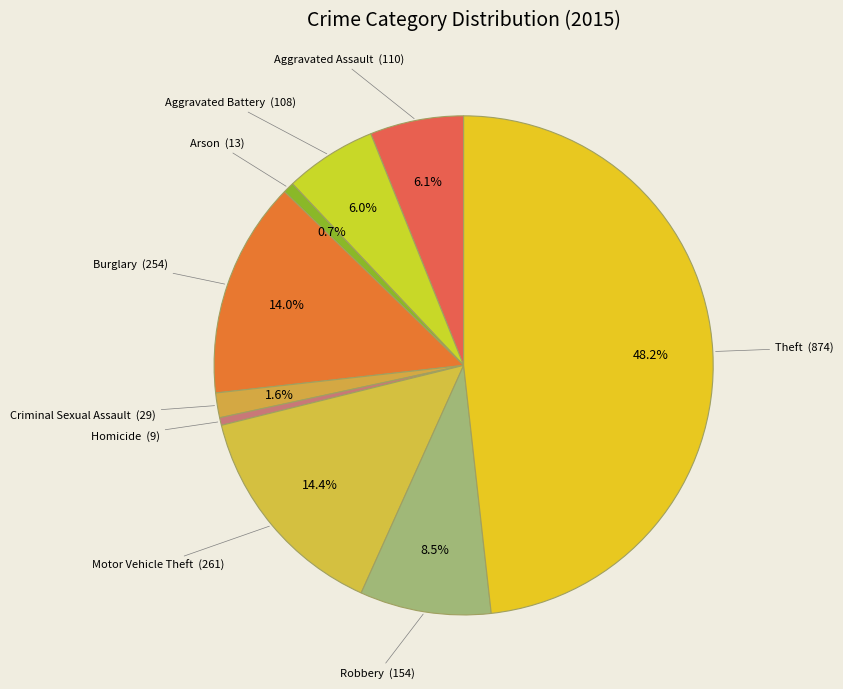

Is Homicide the majority of the pie?

No